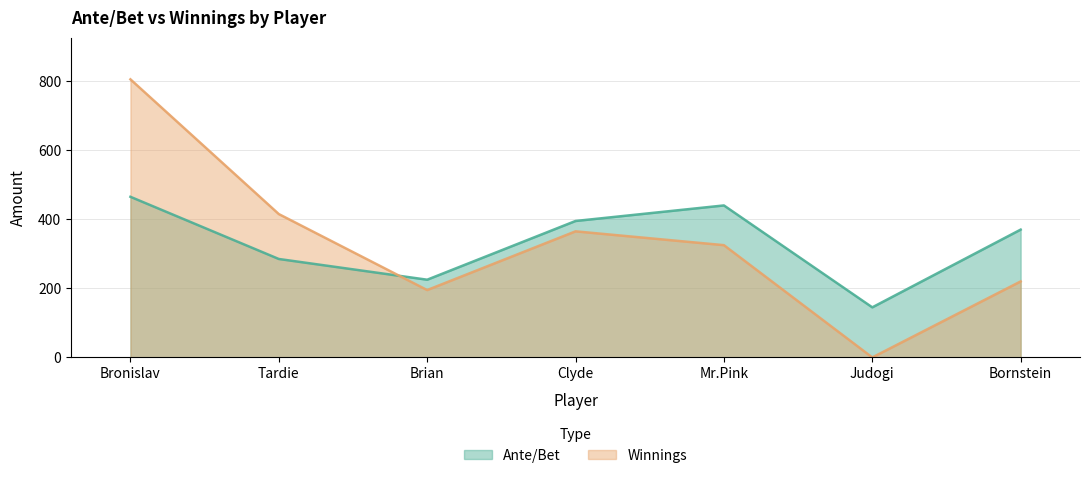

Reading right to left, list all the values displayed in this chart.

Ante/Bet: 370	145	440	395	225	285	465
Winnings: 220	0	325	365	195	415	805